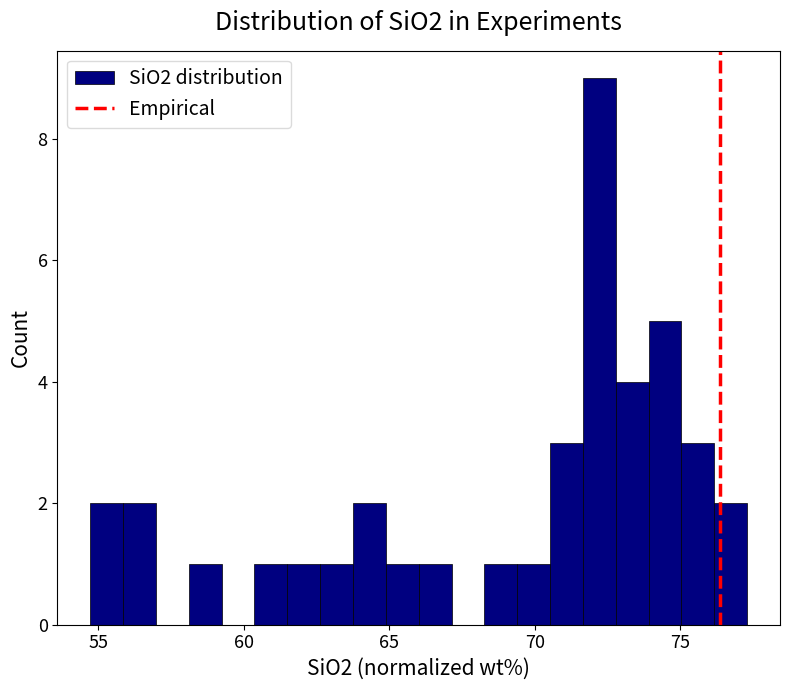

Read against the x-axis, roughly where is the centre of the tallest bar?

72.0